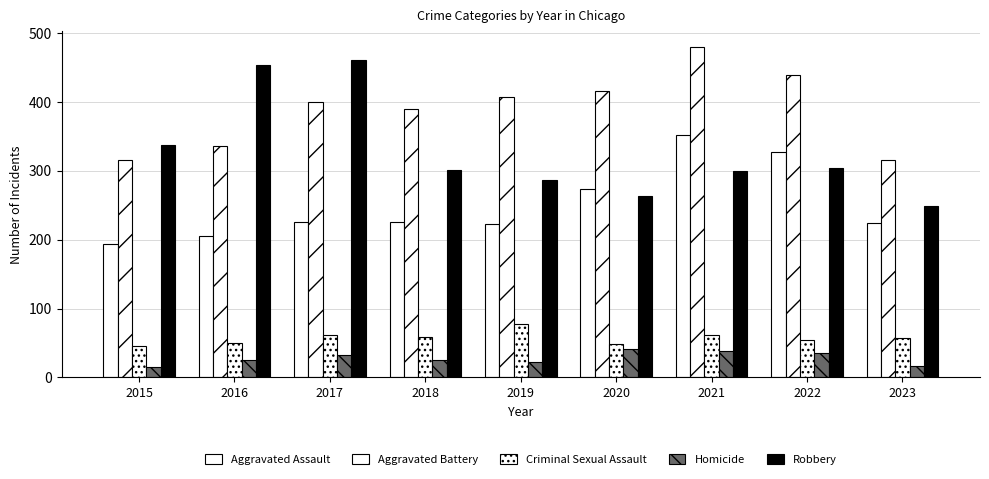

The Criminal Sexual Assault series shows 61 at 2017. True or false?

True